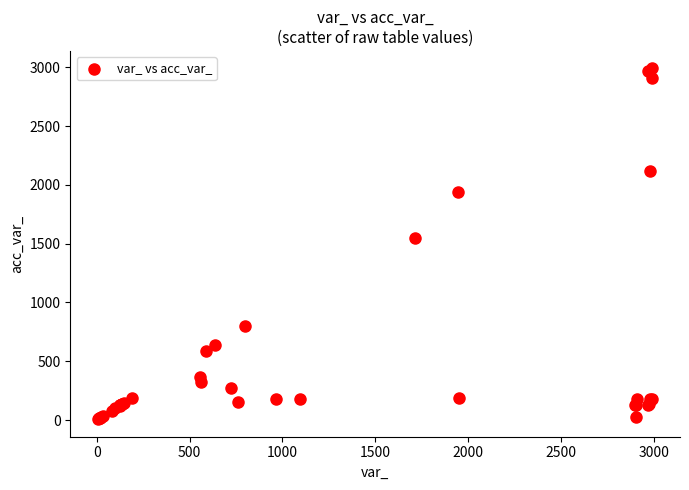

What Y value in the scatter plot is closest to 1499?

1549